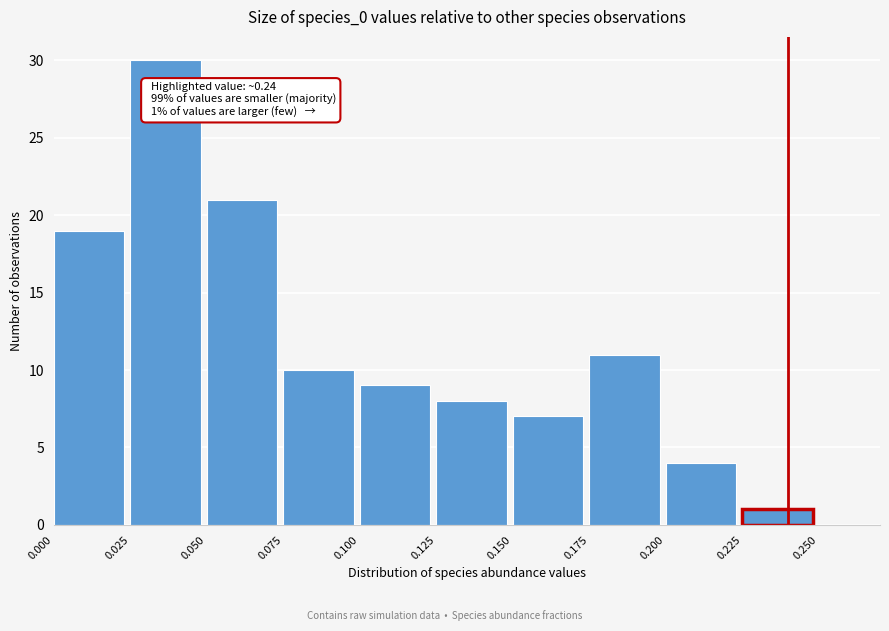

Which range on the x-axis has the tallest bar?

0.025 to 0.050